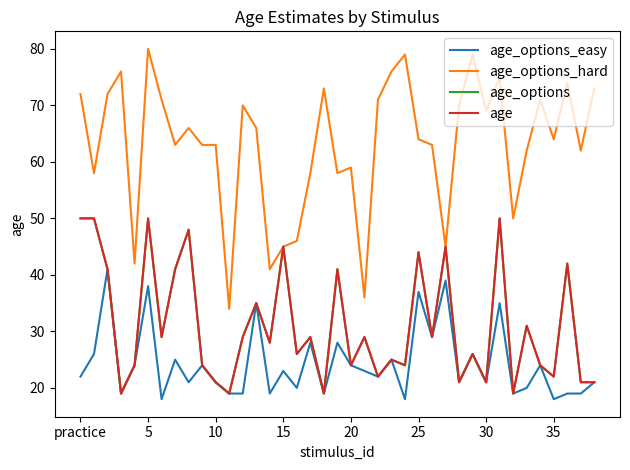

Which series has the largest total across all categories?

age_options_hard